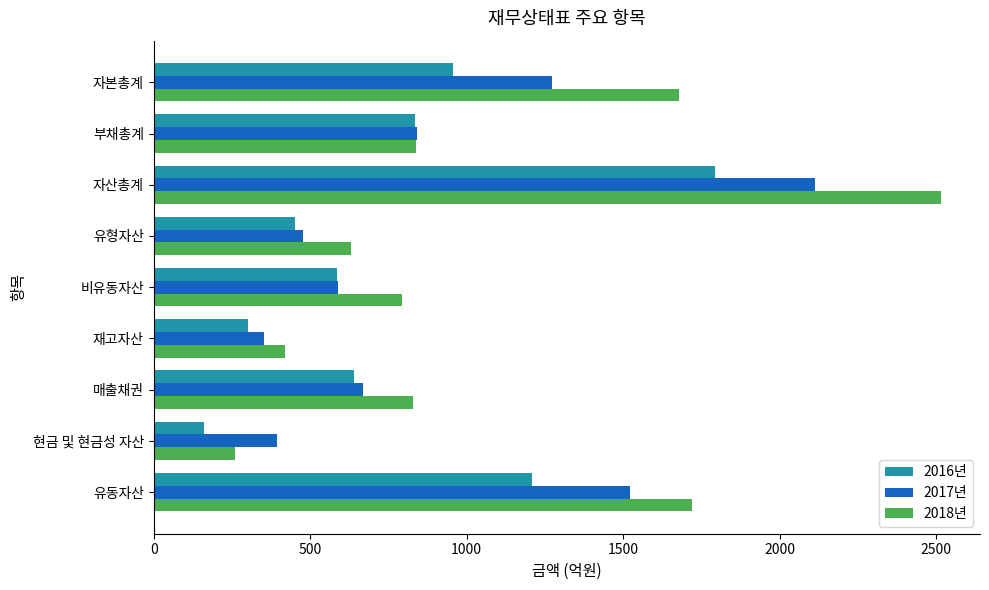

At which category is the sum across all series the highest?

자산총계